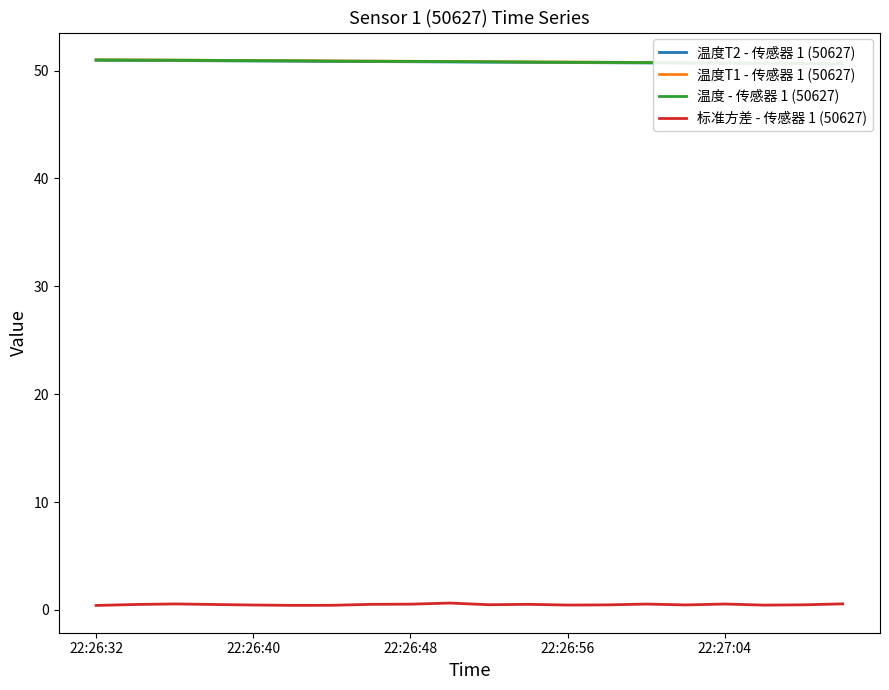

Which has a higher value, 22:26:32 or 11?

22:26:32